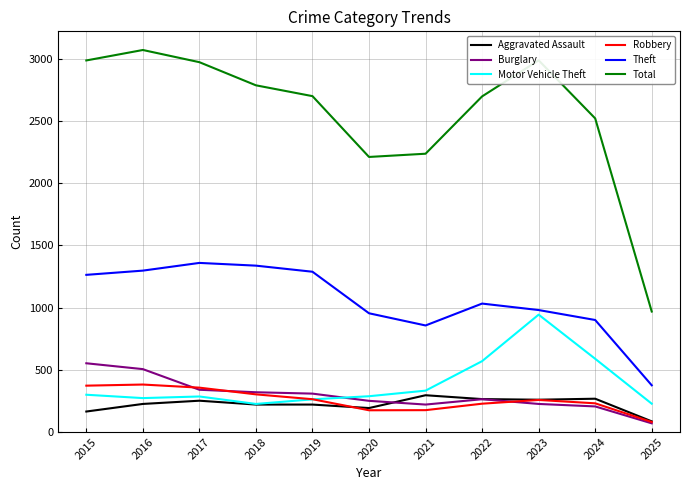

Which category has the lowest value in the Total series?

2025